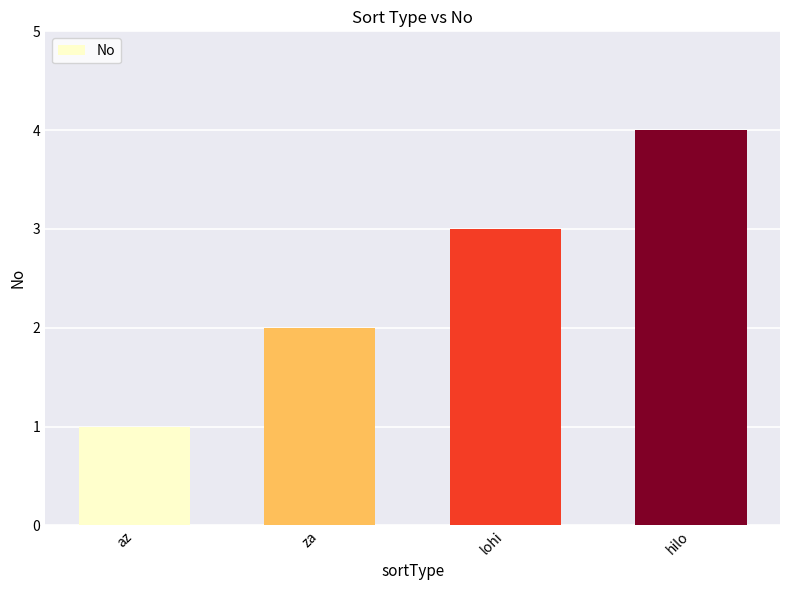

What is the sum of all values?

10